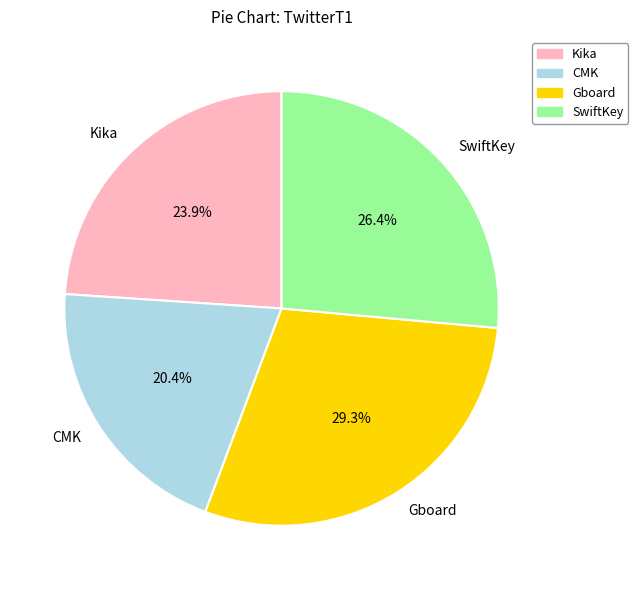

Rank the categories by value from highest to lowest.

Gboard, SwiftKey, Kika, CMK